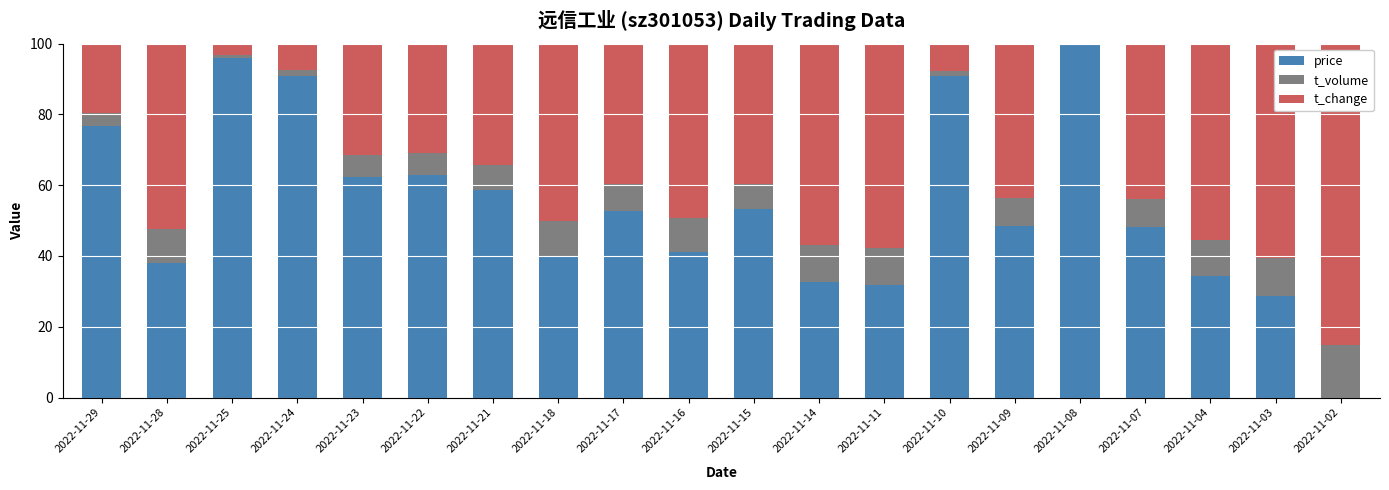

What is the total value across all series at 2022-11-14?

100.0